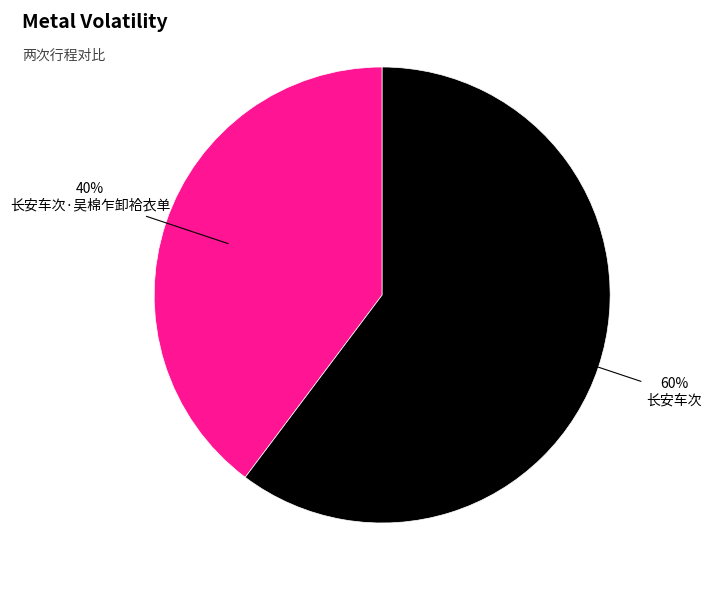

Which category has the smallest portion of the pie?

长安车次·吴棉乍卸袷衣单